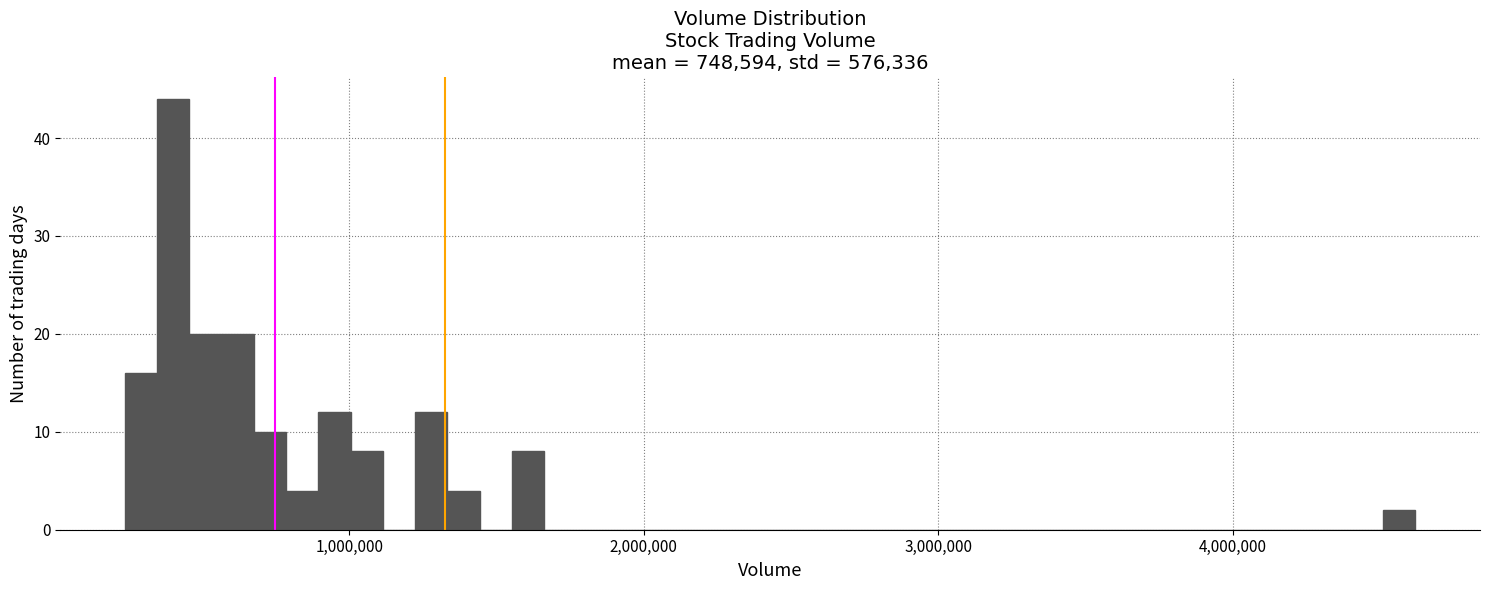

Read against the x-axis, roughly where is the centre of the tallest bar?

400000